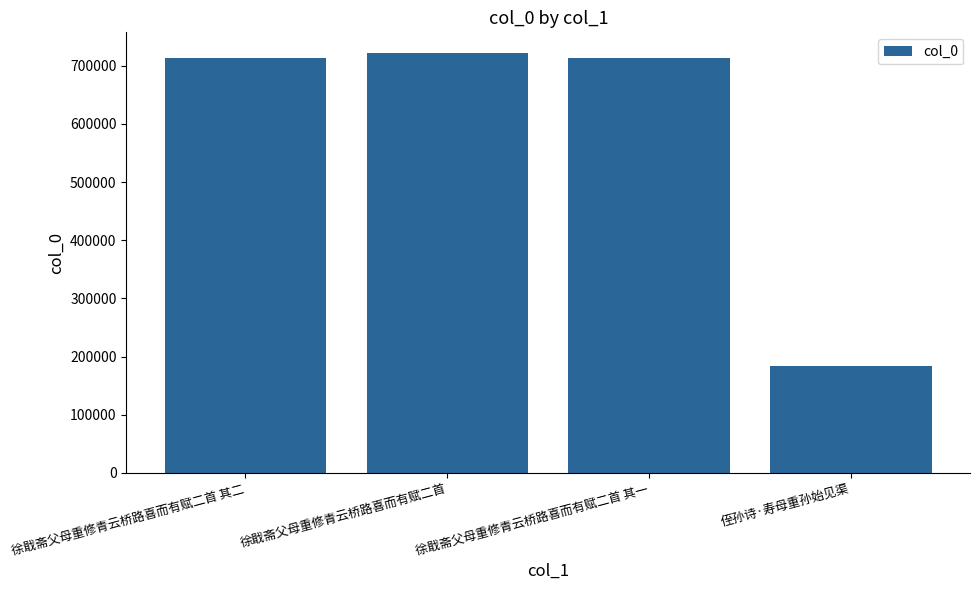

The value at 徐戢斋父母重修青云桥路喜而有赋二首 其二 is 712942. True or false?

True